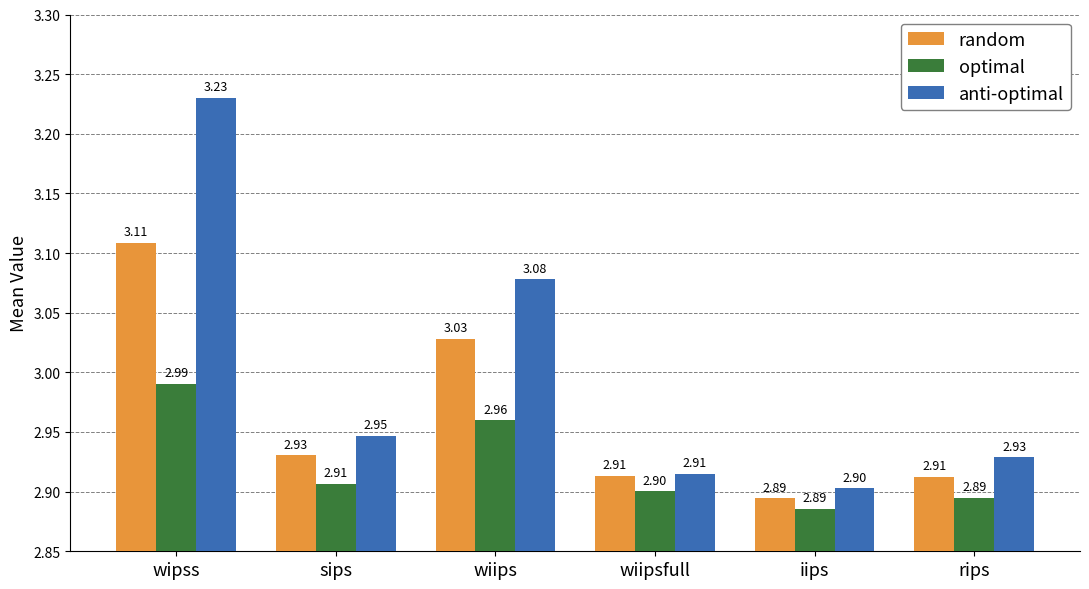

Between wipss and wiips, which series saw the biggest shift?

anti-optimal